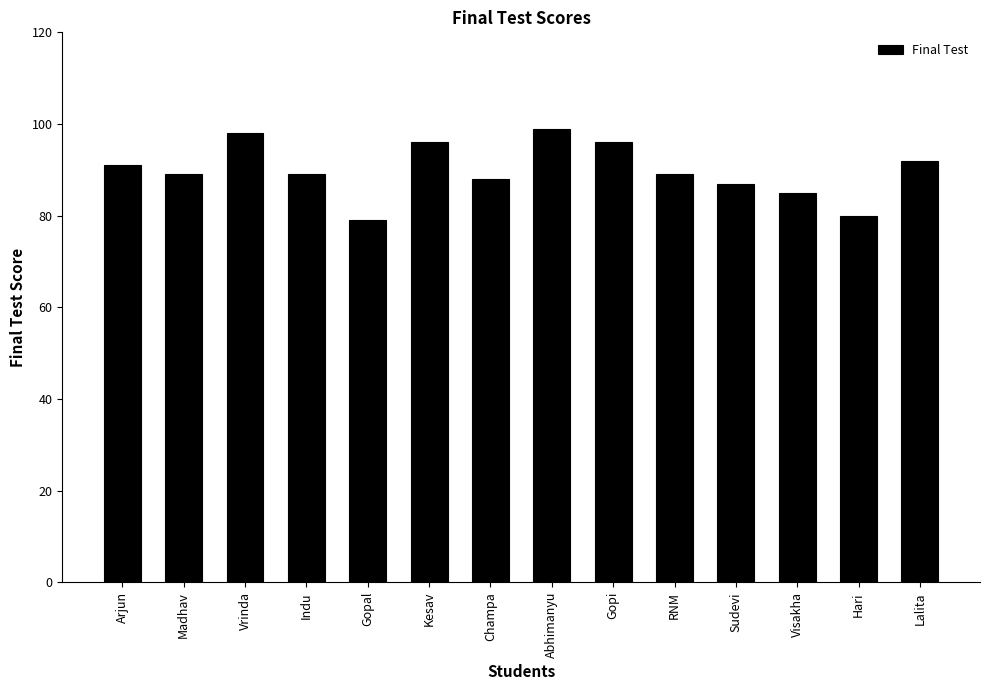

Reading right to left, what are all the values shown in this chart?

Lalita=92	Hari=80	Visakha=85	Sudevi=87	RNM=89	Gopi=96	Abhimanyu=99	Champa=88	Kesav=96	Gopal=79	Indu=89	Vrinda=98	Madhav=89	Arjun=91